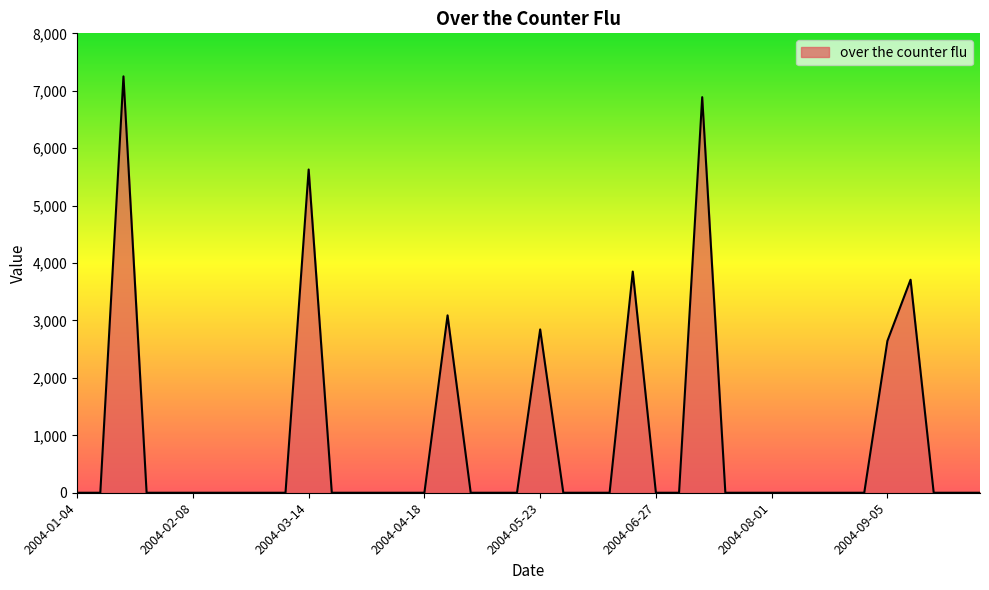

What is the maximum value shown in the chart?

7250.7